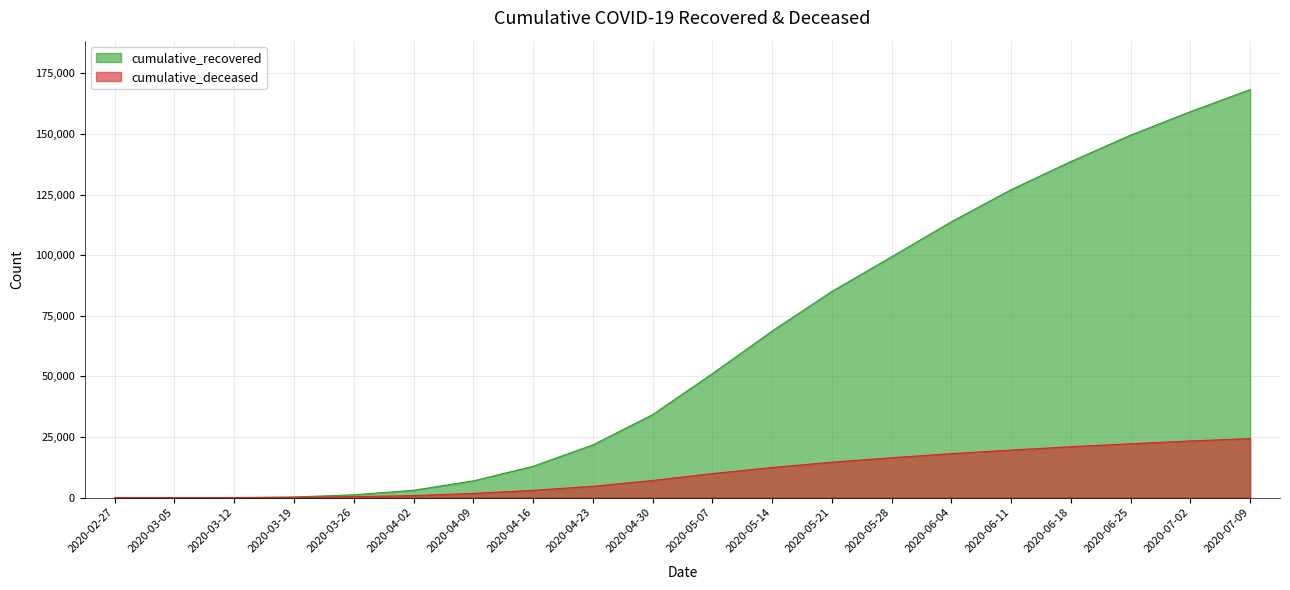

At which label is cumulative_recovered closest to 84159?

2020-05-21